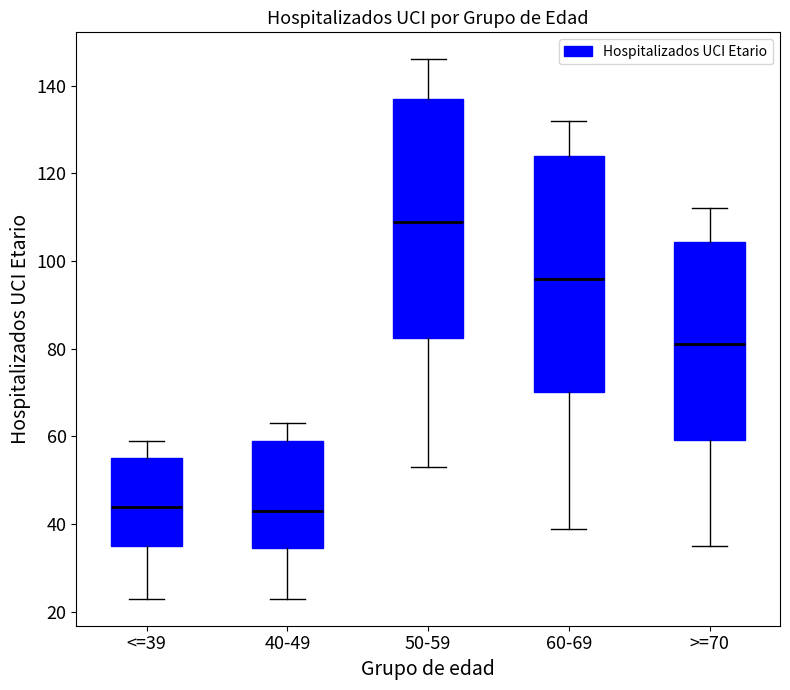

Reading left to right, transcribe this box plot: for each box, give where its median line is, the range the box spans, and where its two whiskers end, as read against the y-axis. The values are not printed on the chart, so give them approximately, as read against the axis.

<=39: median 44, box 36 to 56, whiskers 24 to 60
40-49: median 44, box 34 to 60, whiskers 24 to 64
50-59: median 110, box 82 to 138, whiskers 54 to 146
60-69: median 96, box 70 to 124, whiskers 40 to 132
>=70: median 82, box 60 to 104, whiskers 36 to 112